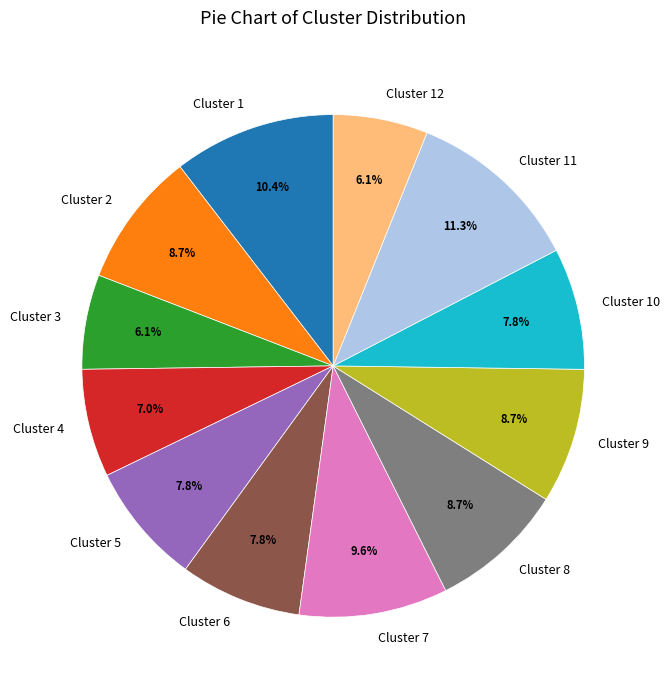

Which category has the biggest portion of the pie?

Cluster 11